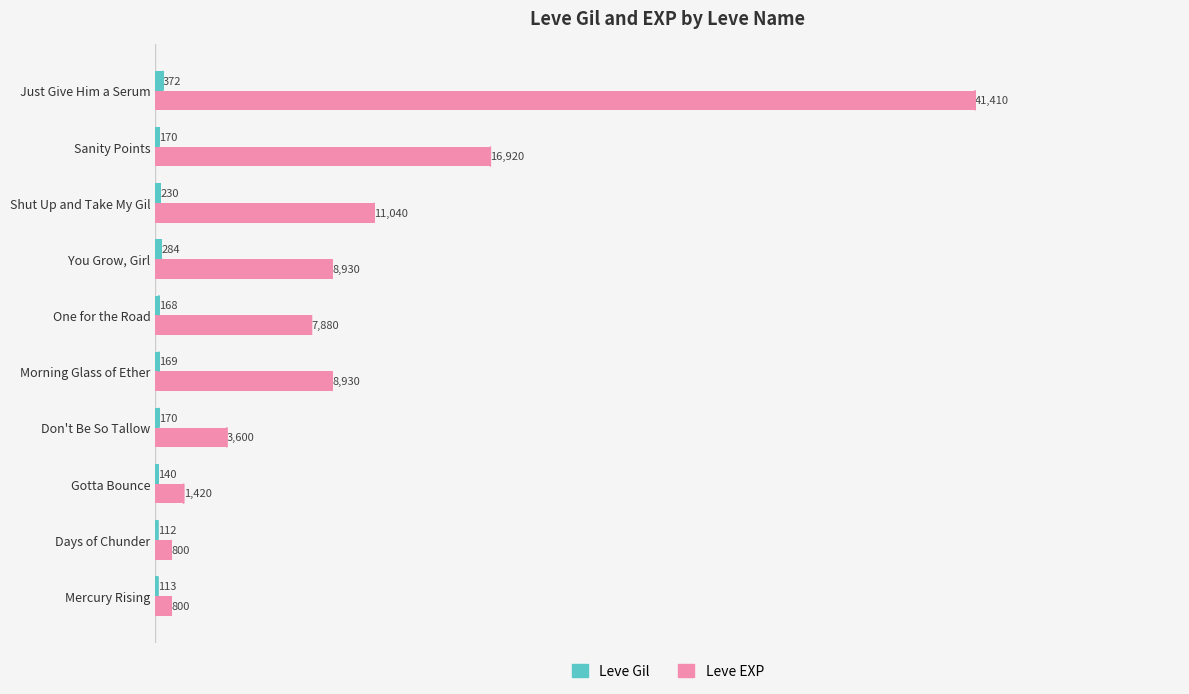

What is the sum of all Leve EXP values?

101730